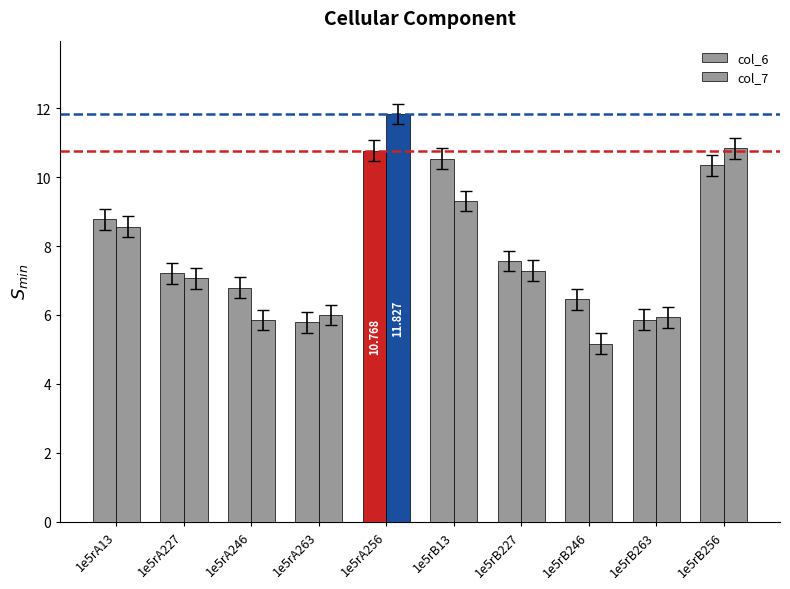

How many bars are there in each group?

2